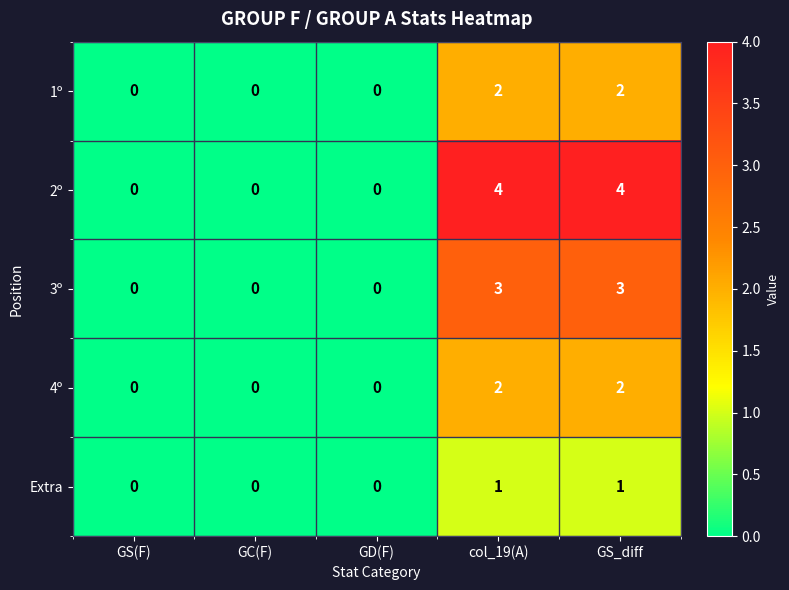

Reading left to right, extract all data points from this chart.

1º: 0	0	0	2	2
2º: 0	0	0	4	4
3º: 0	0	0	3	3
4º: 0	0	0	2	2
Extra: 0	0	0	1	1